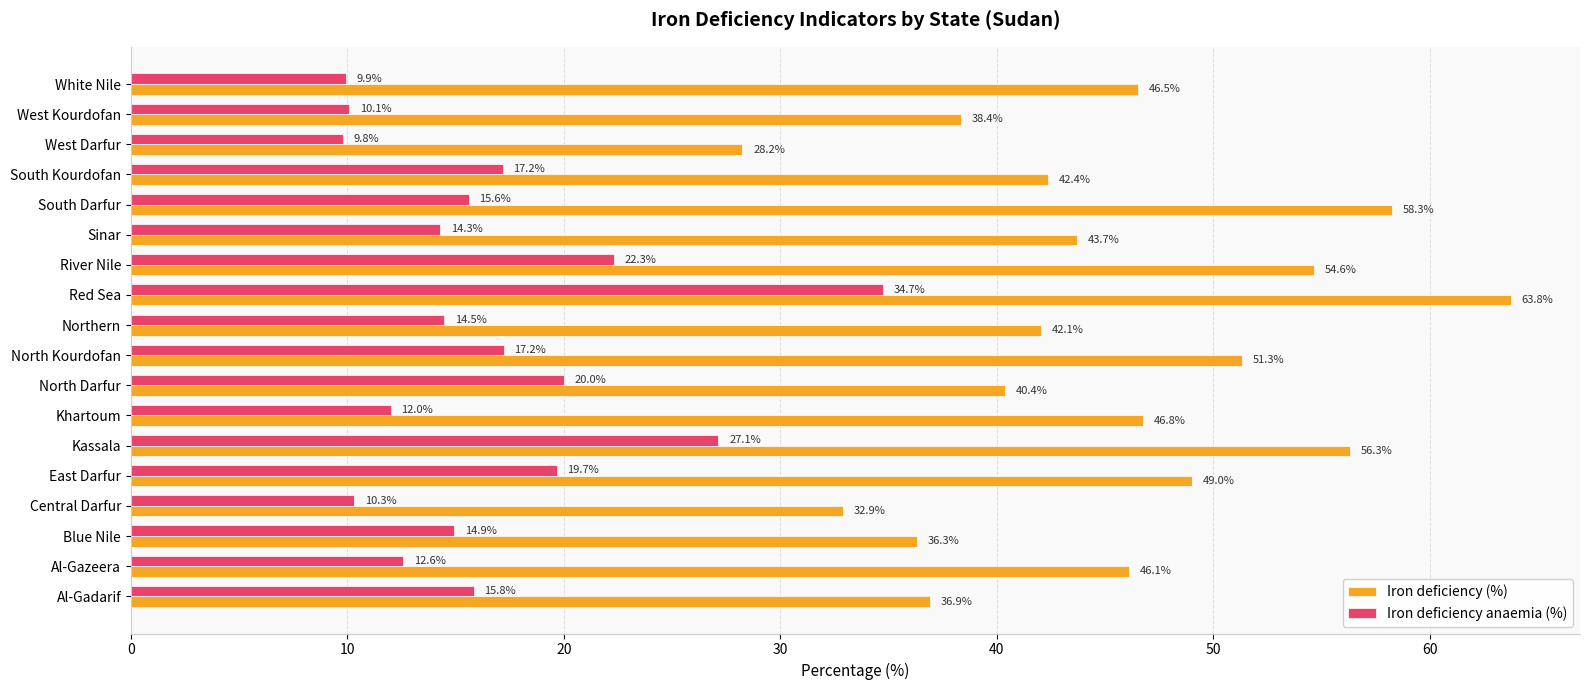

Which series has the largest total across all categories?

Iron deficiency (%)